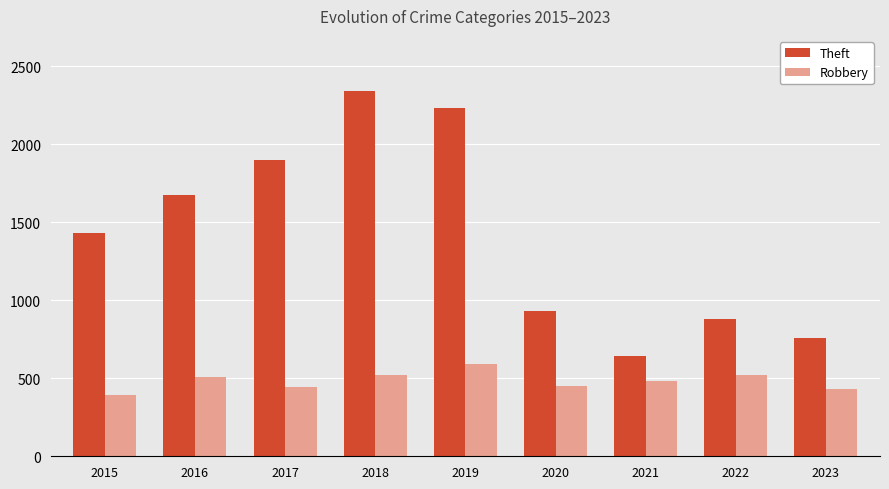

At which label does Theft reach its peak?

2018